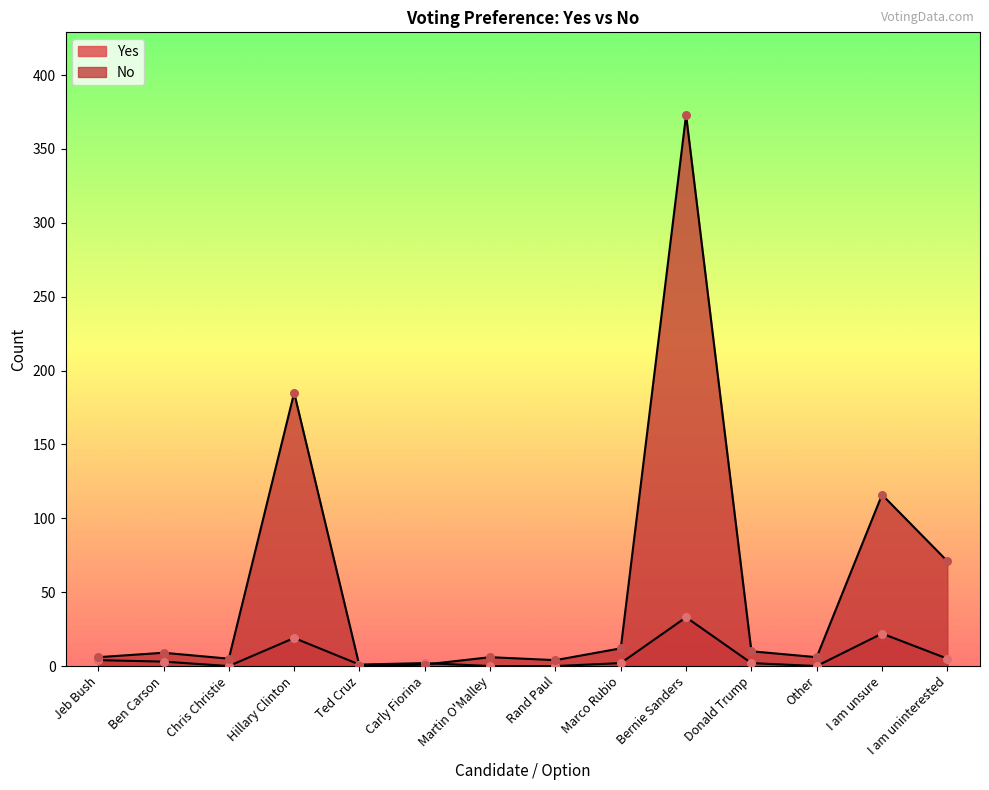

What are all the series names shown in the legend?

Yes, No